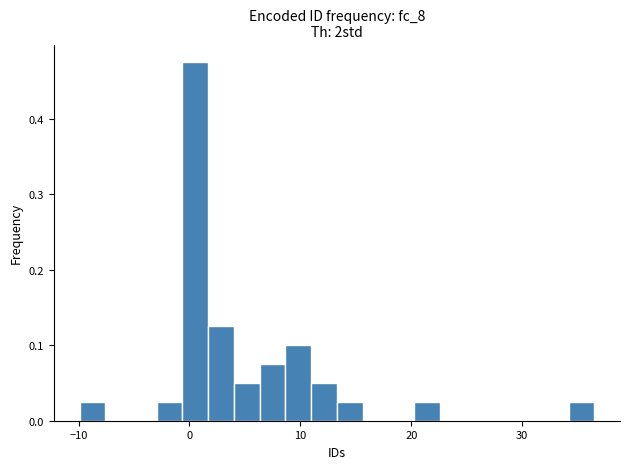

Around what value on the x-axis is the tallest bar? Give the approximate position of its centre, as read against the axis.

1